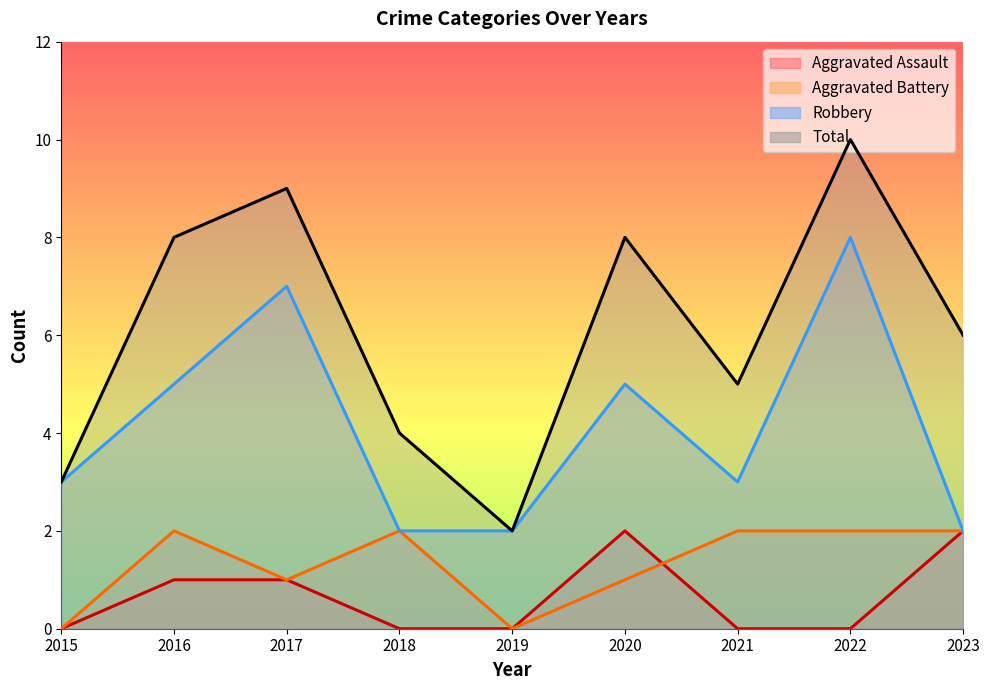

What is the value of the Total point at the 8th from the left?

10